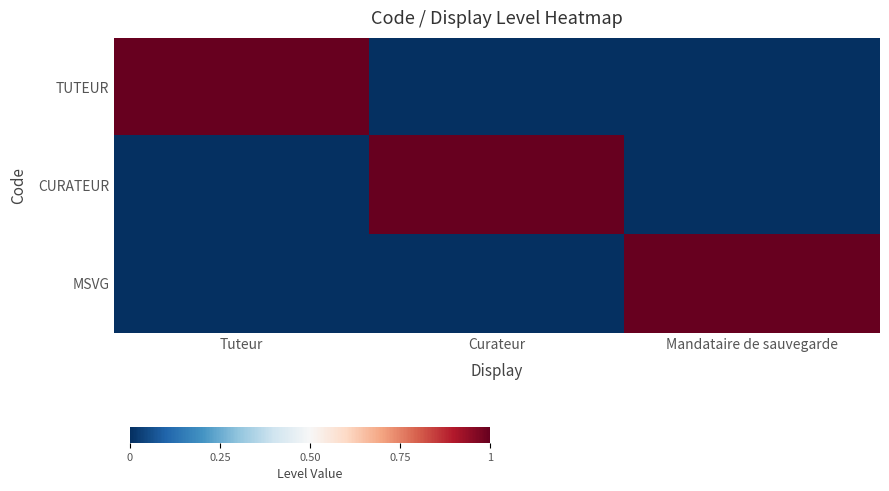

What is the spread (max minus min) of values at Curateur?

1